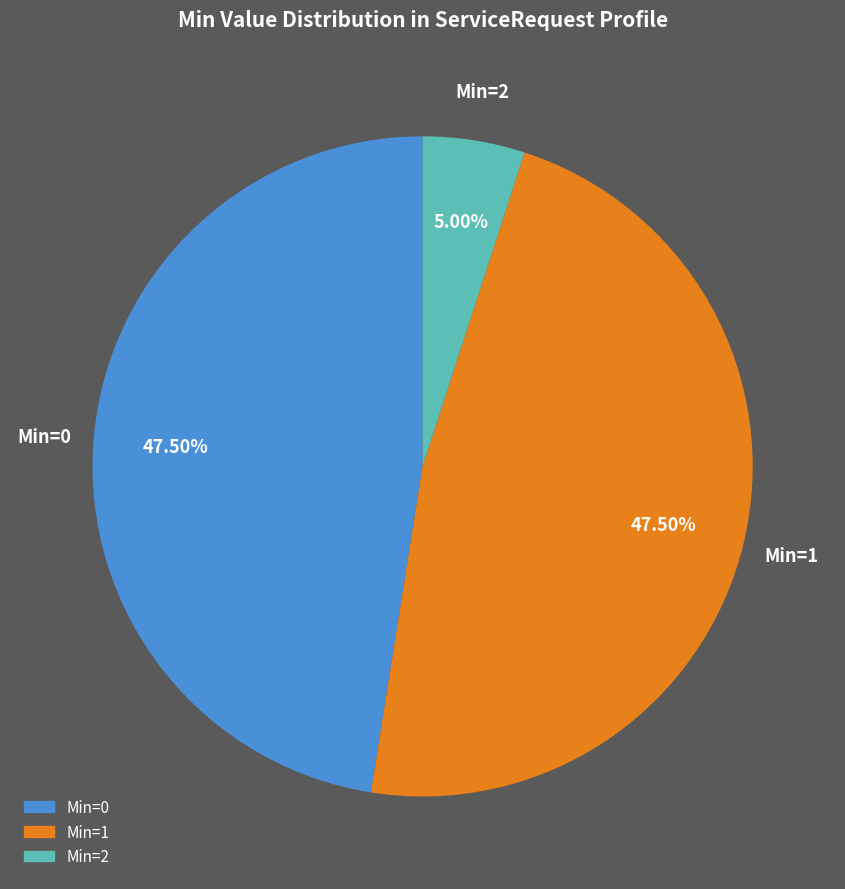

Does any single category account for the majority?

No